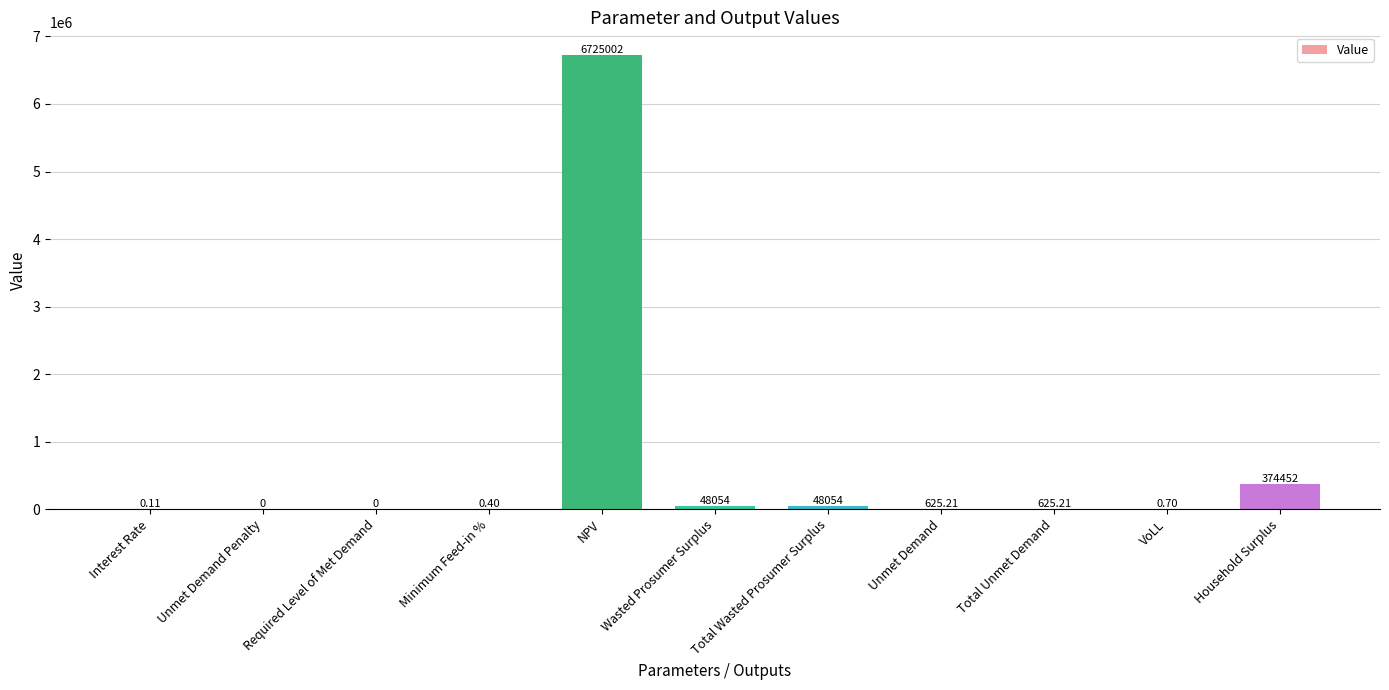

Which category has the highest value across all series?

NPV